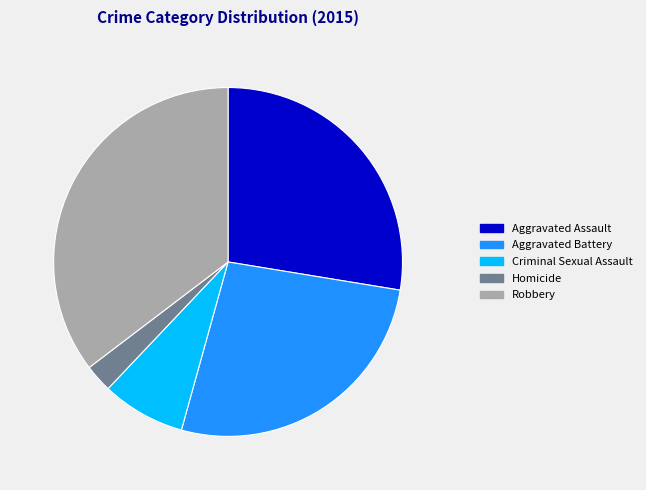

How many segments does this pie chart have?

5